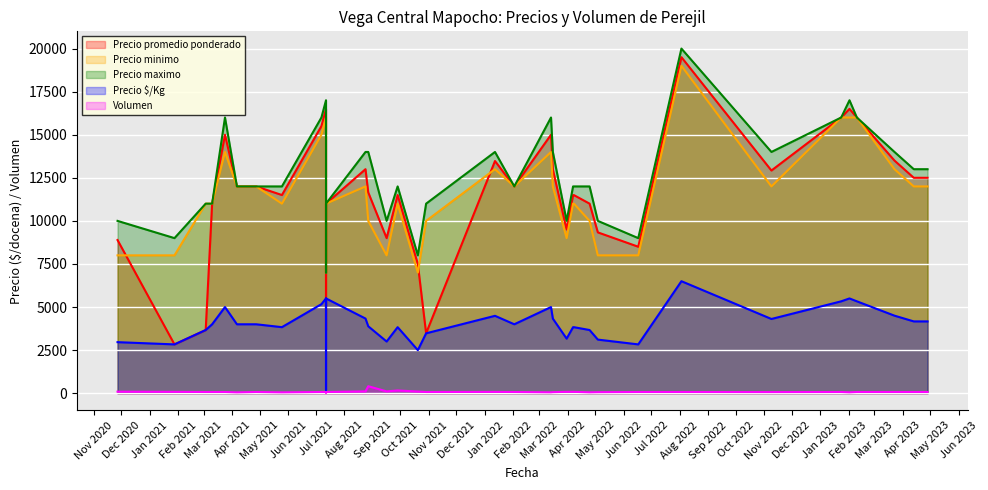

Rank the series at 2022-08-03 from lowest to highest value.

Volumen, Precio $/Kg, Precio minimo, Precio promedio ponderado, Precio maximo